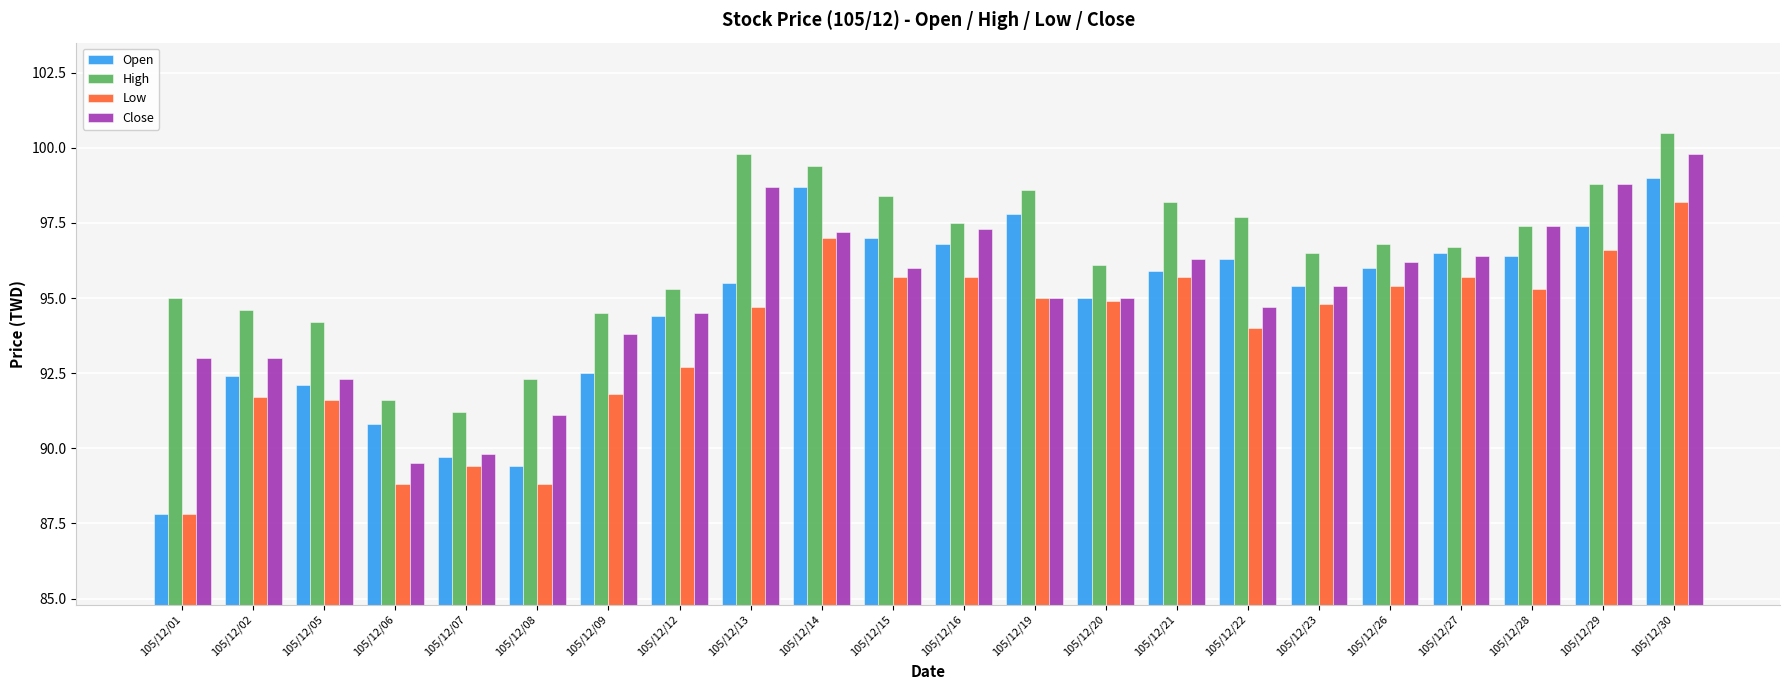

What is the highest value of the Low series?

98.2